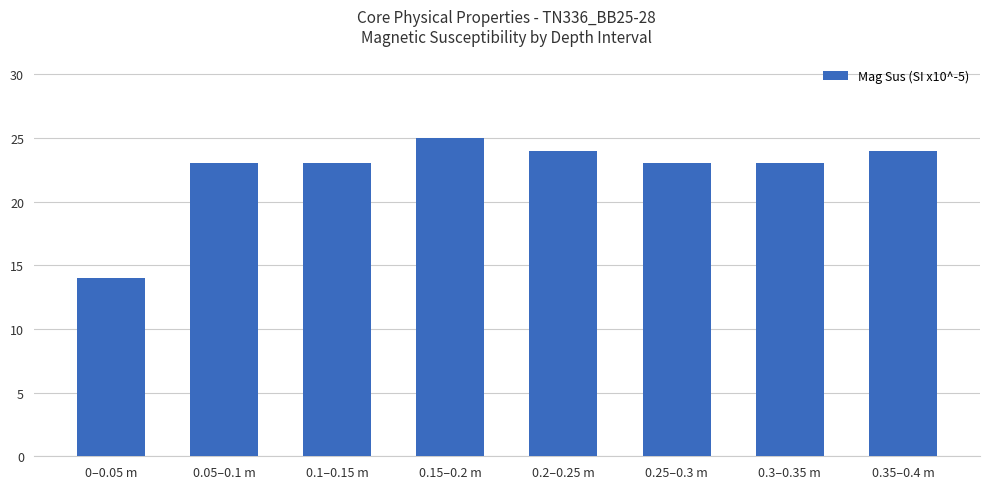

At which category does the chart reach its minimum across all series?

0–0.05 m